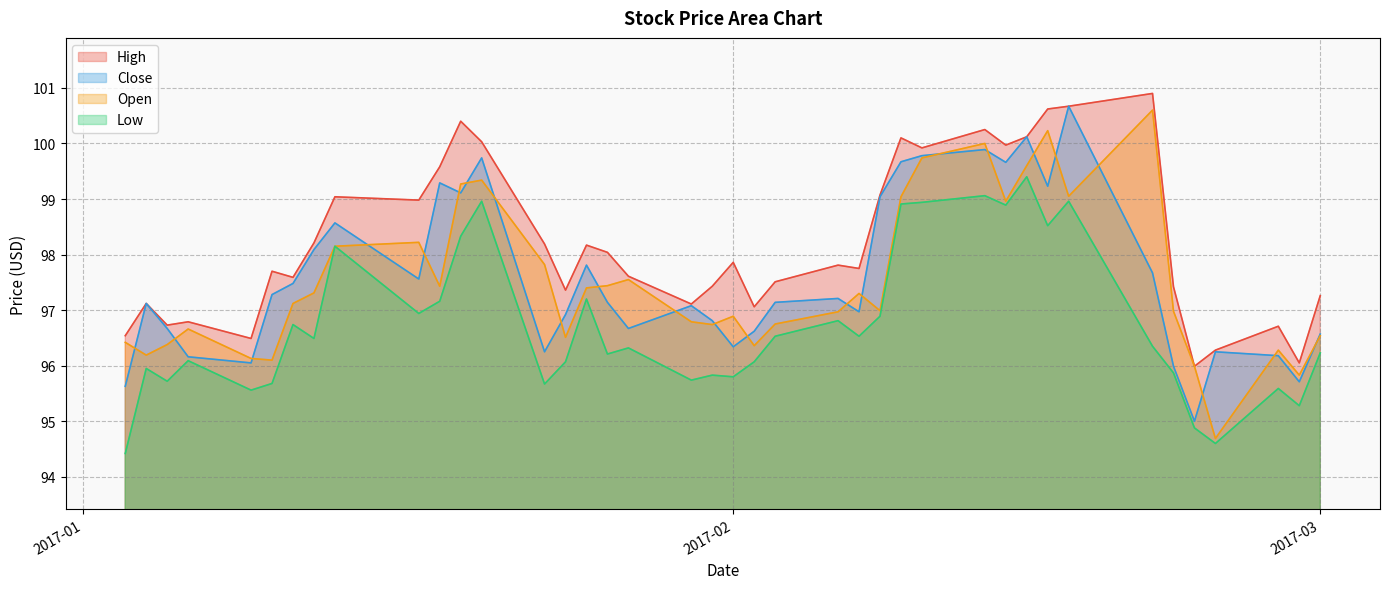

Count the number of data series in this chart.

4